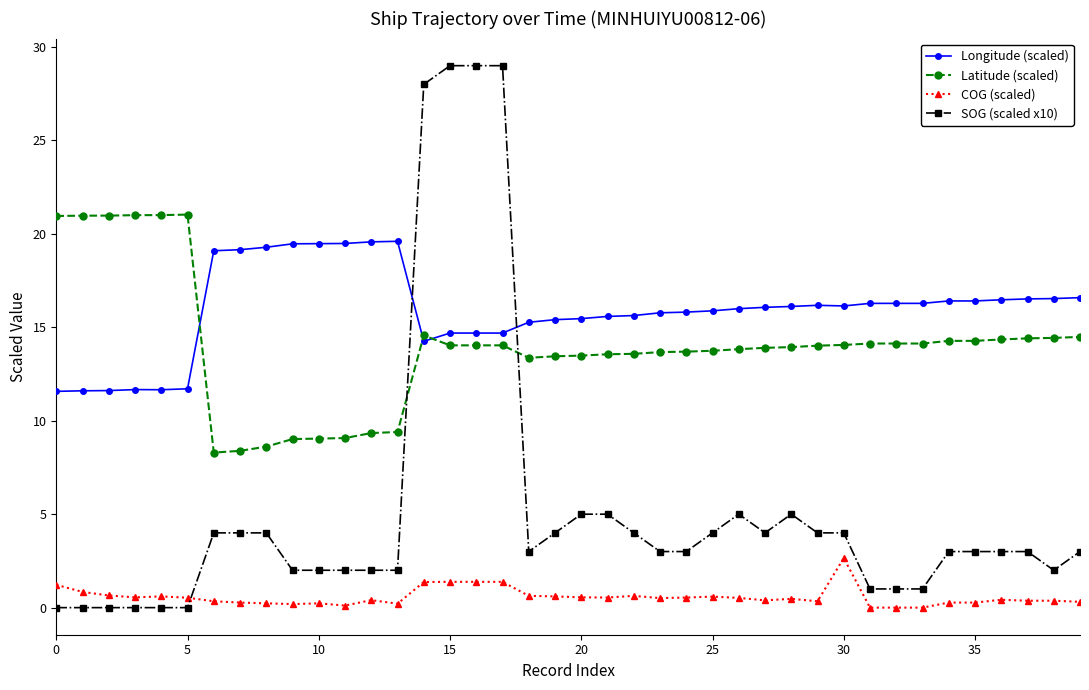

Rank the series by their maximum value, from lowest to highest.

COG (scaled), Longitude (scaled), Latitude (scaled), SOG (scaled x10)